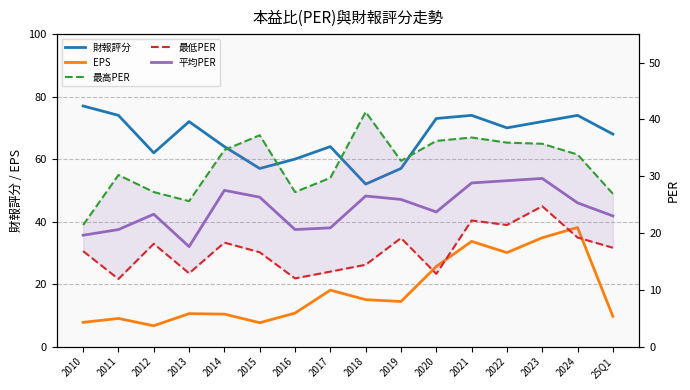

Where is the first local maximum for 最低PER?

2012